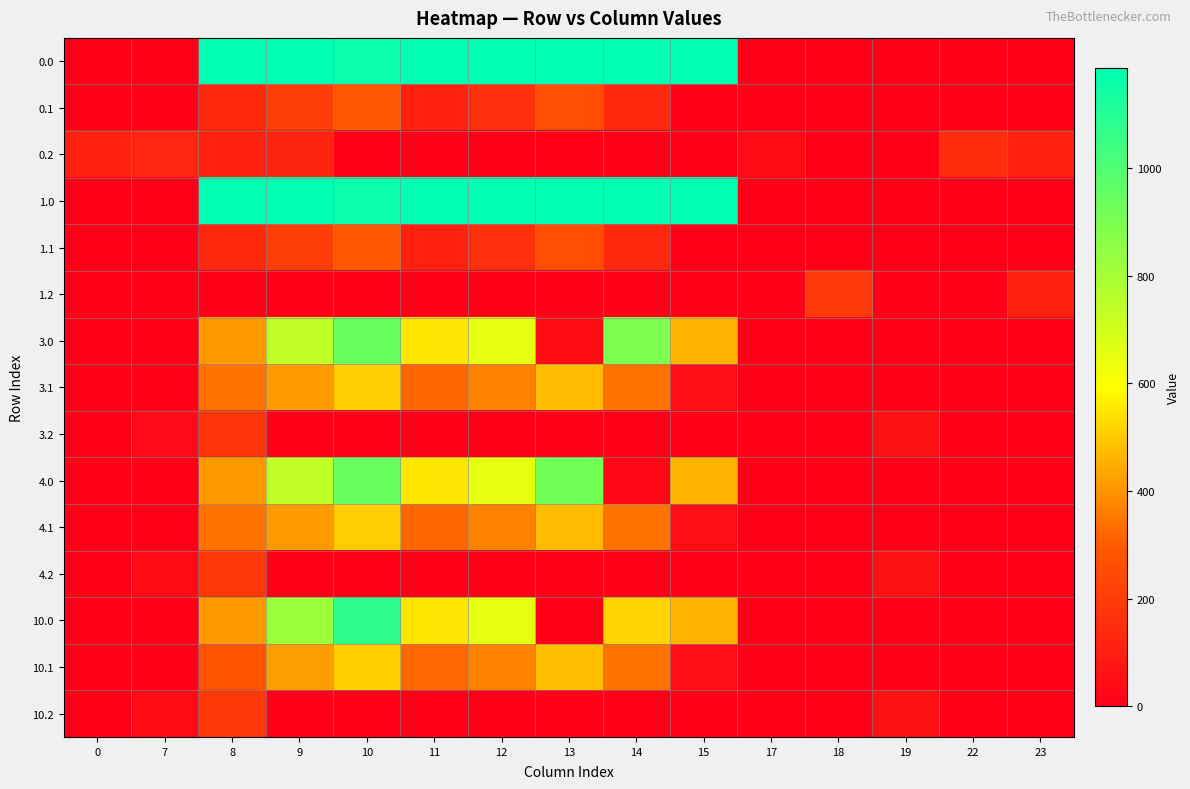

What is the total value across all series at 22?

152.6